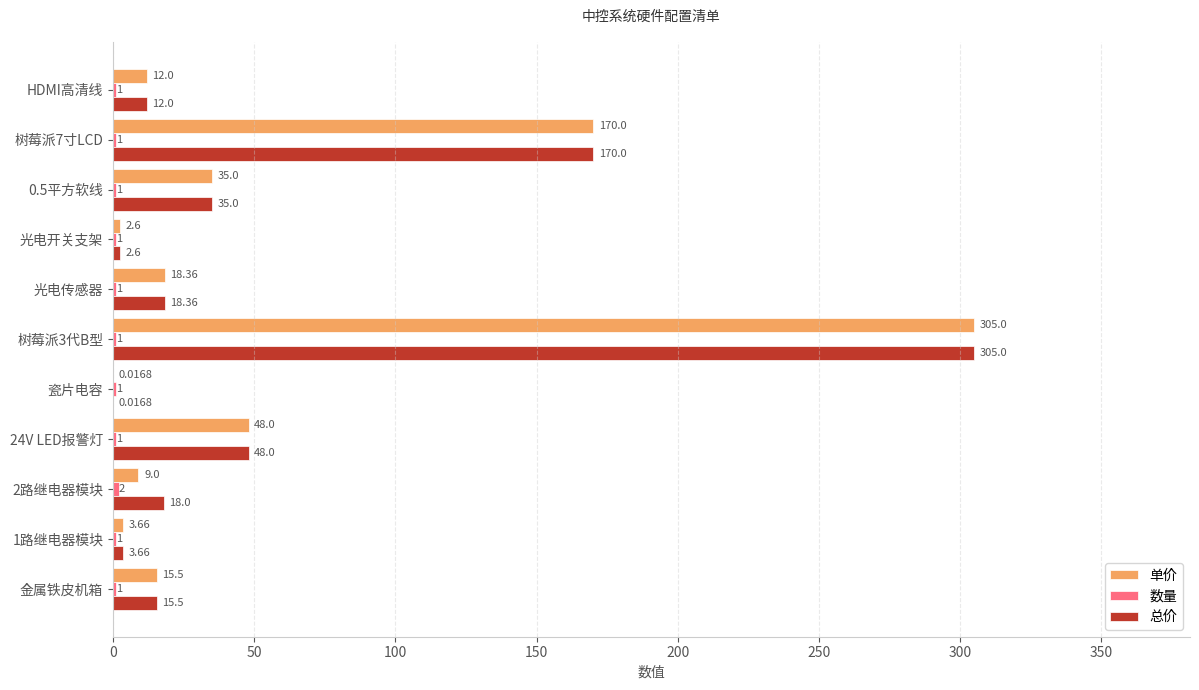

How many data points in 单价 are above 15?

6